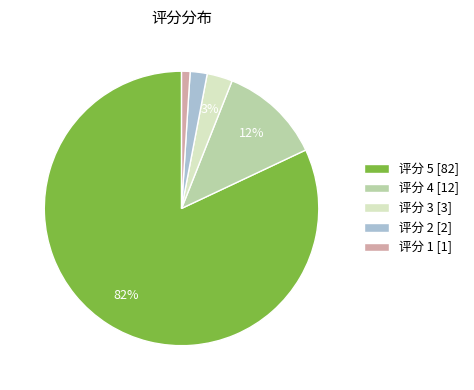

How many segments does this pie chart have?

5